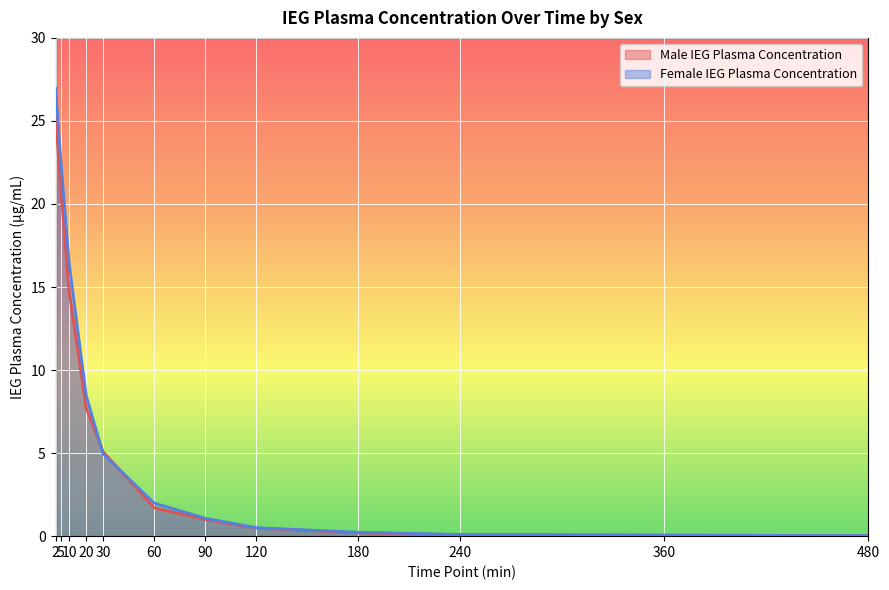

Is it true that Female IEG Plasma Concentration equals 0.3 at 180?

True